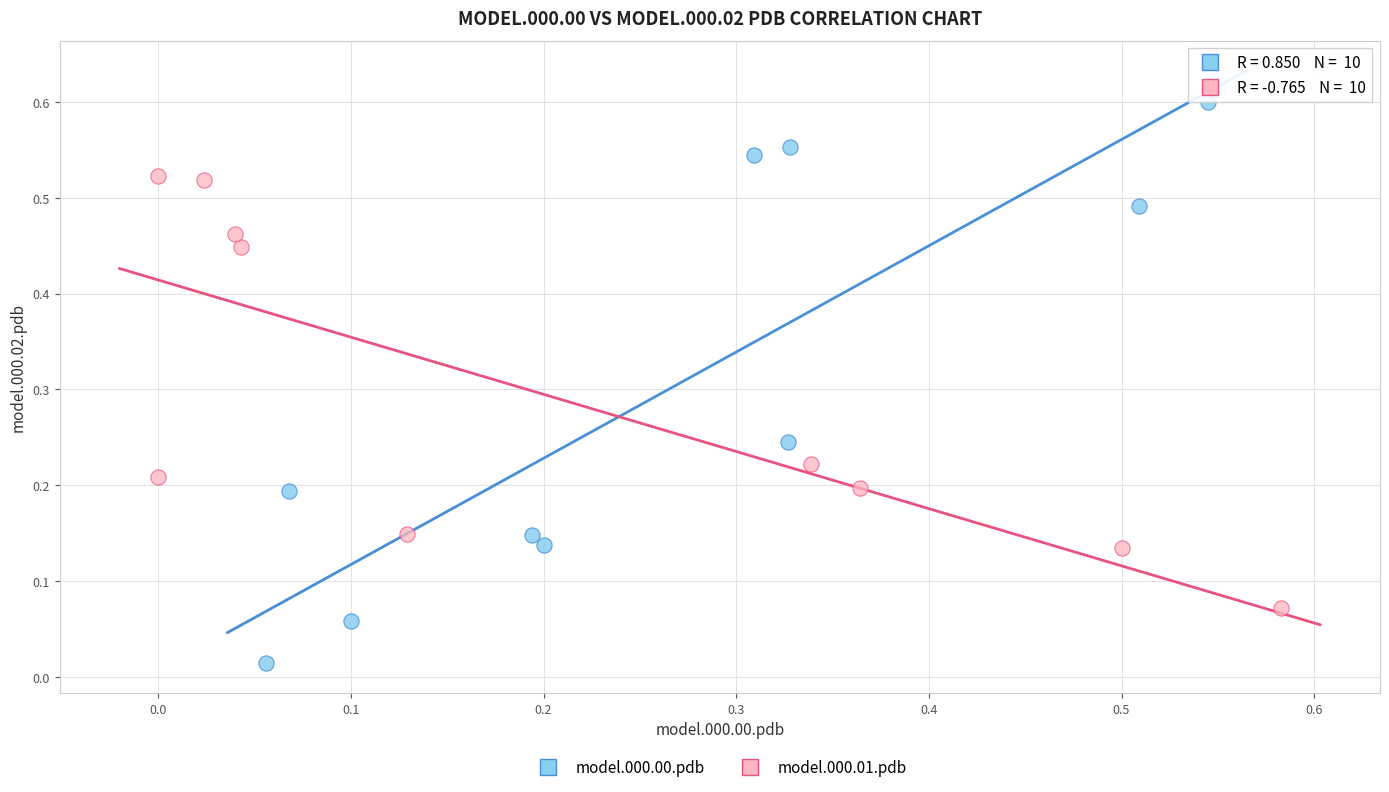

Which series contains the lowest Y value?

model.000.00.pdb